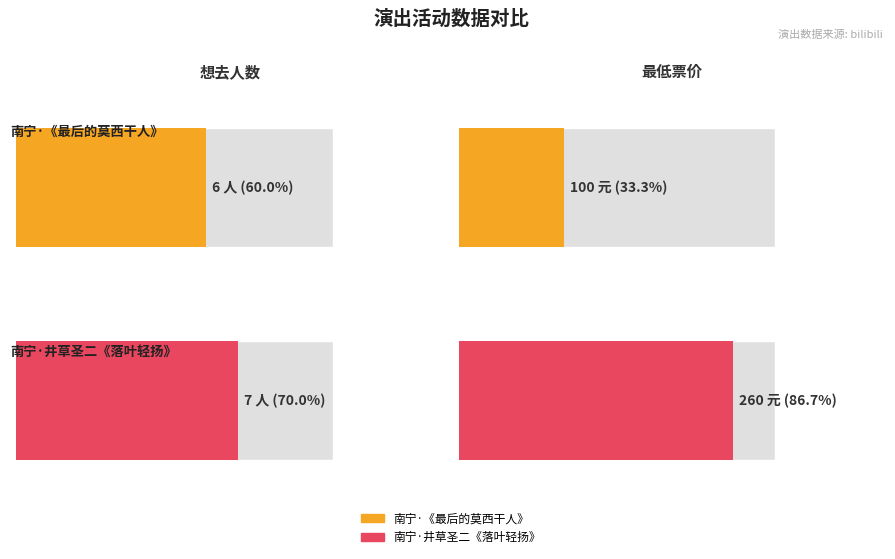

How many bars are there in total?

4